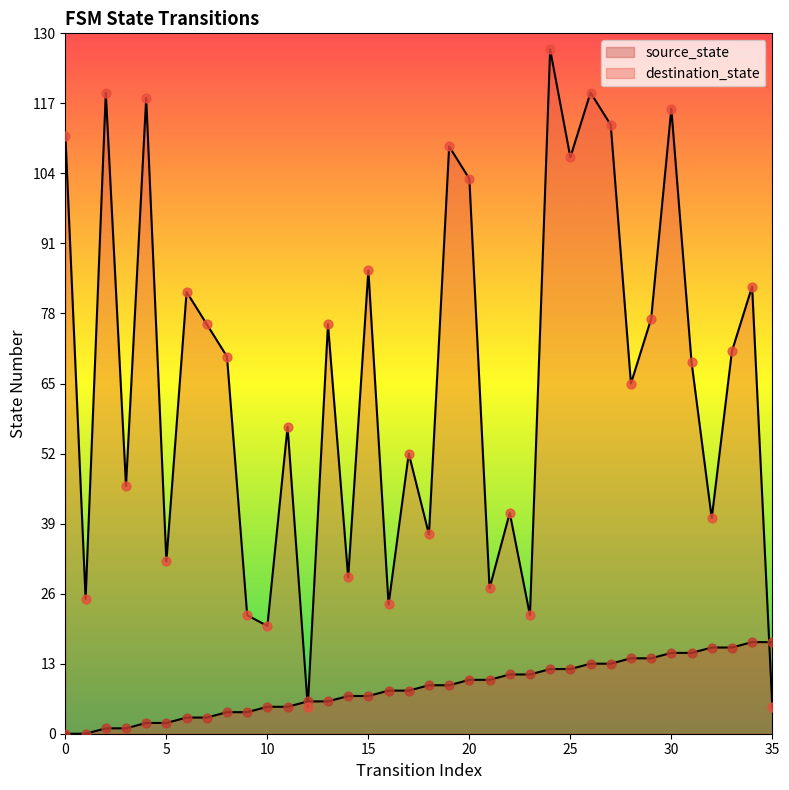

Is the value of destination_state at 9 greater than the value of source_state at 33?

Yes